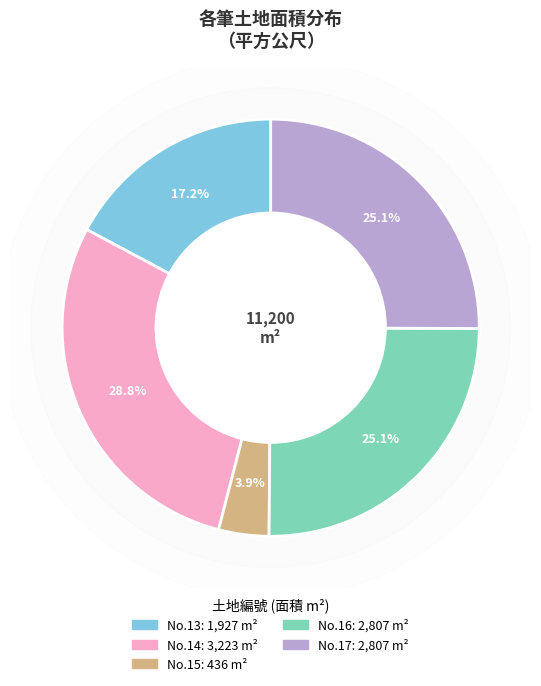

Is there any slice that represents more than half of the pie?

No